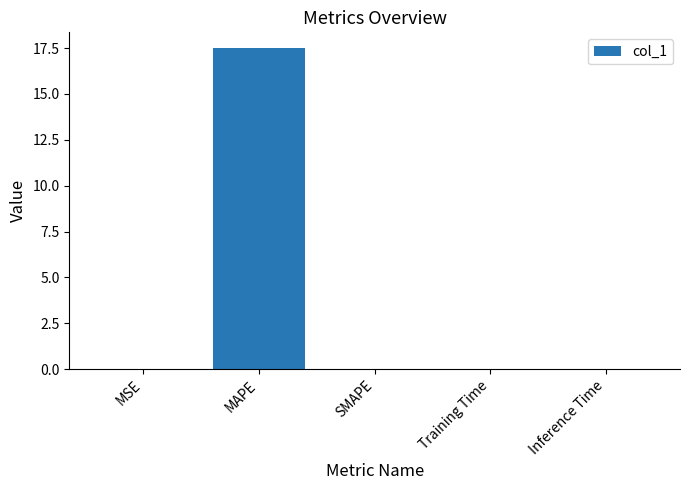

What is the greatest value displayed?

17.5